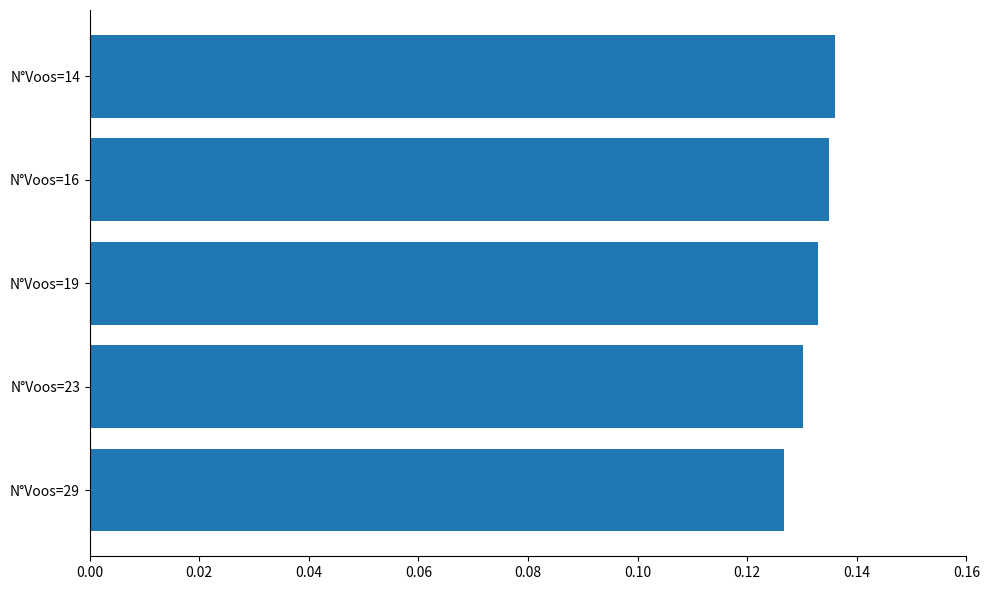

The value at N°Voos=16 is 0.0. True or false?

False